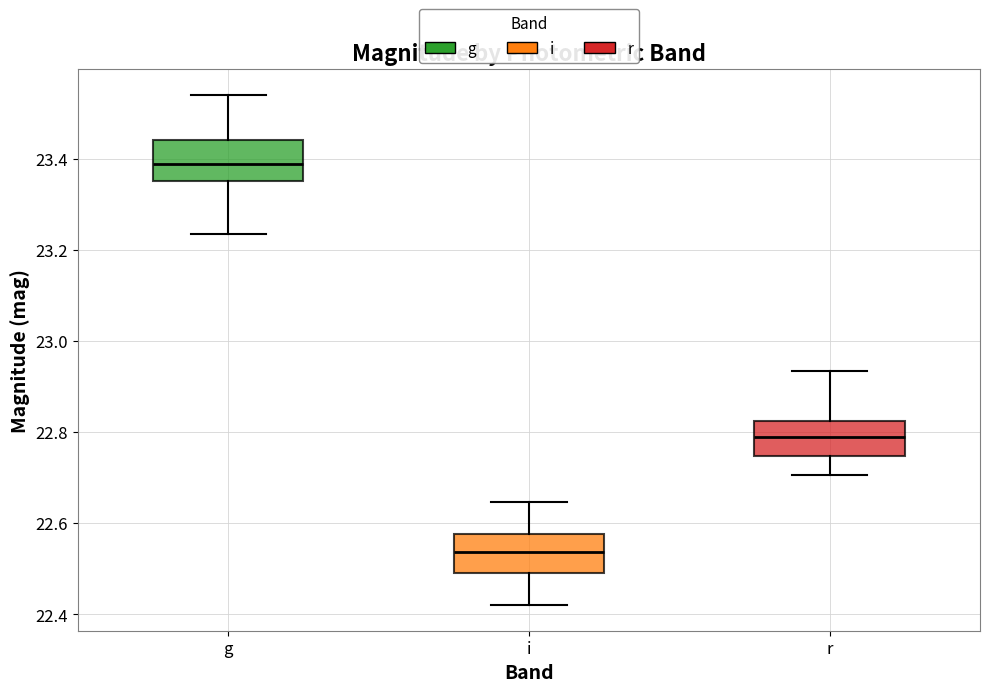

Reading left to right, transcribe this box plot: for each box, give where its median line is, the range the box spans, and where its two whiskers end, as read against the y-axis. The values are not printed on the chart, so give them approximately, as read against the axis.

g: median 23.40, box 23.36 to 23.44, whiskers 23.24 to 23.54
i: median 22.54, box 22.50 to 22.58, whiskers 22.42 to 22.64
r: median 22.80, box 22.74 to 22.82, whiskers 22.70 to 22.94